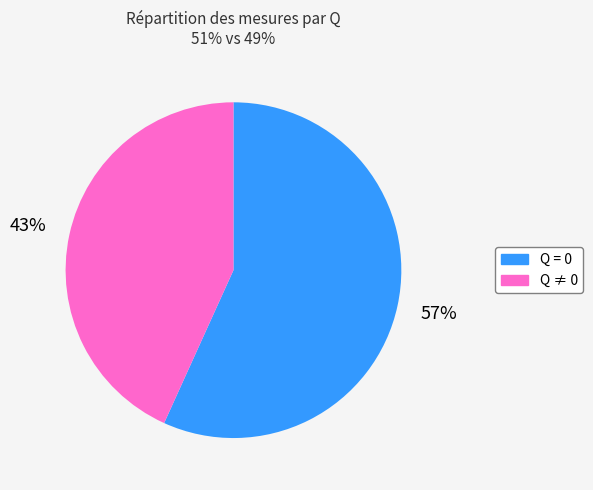

Is there any slice that represents more than half of the pie?

Yes